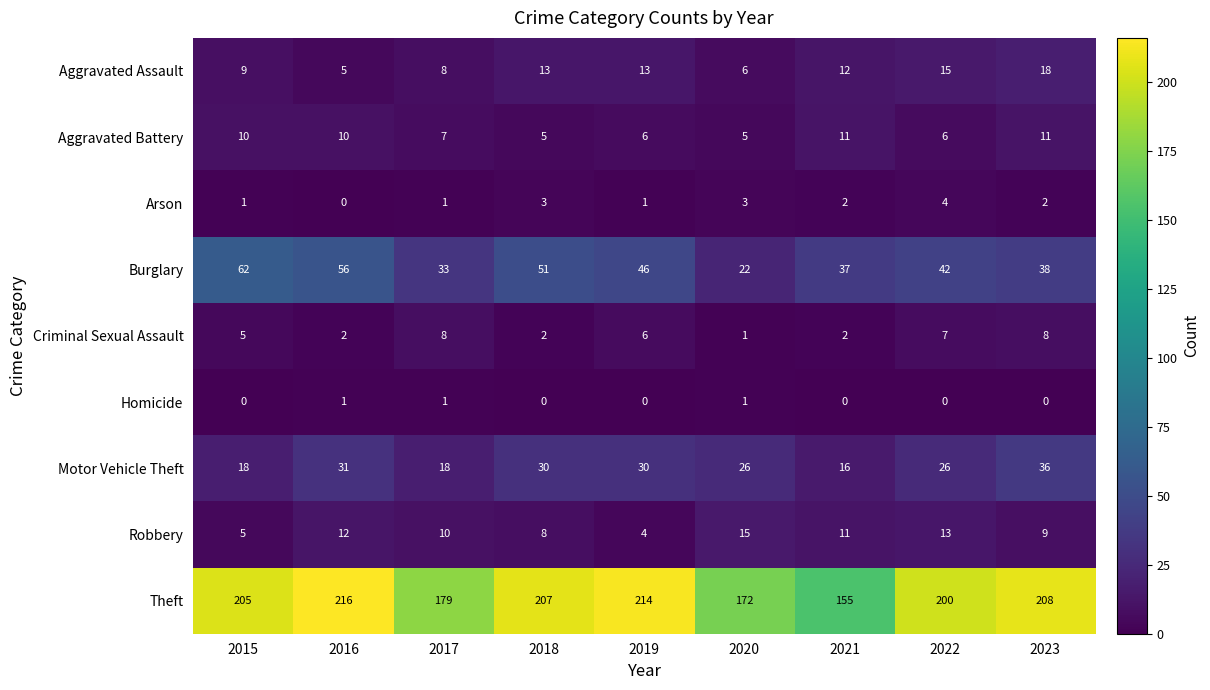

How many data points does each series have?

9